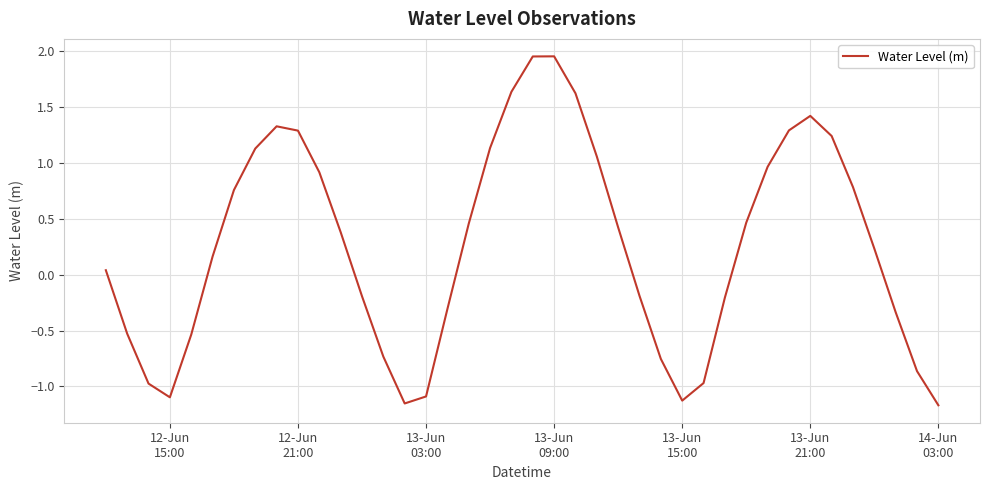

How many lines are shown in the chart?

1